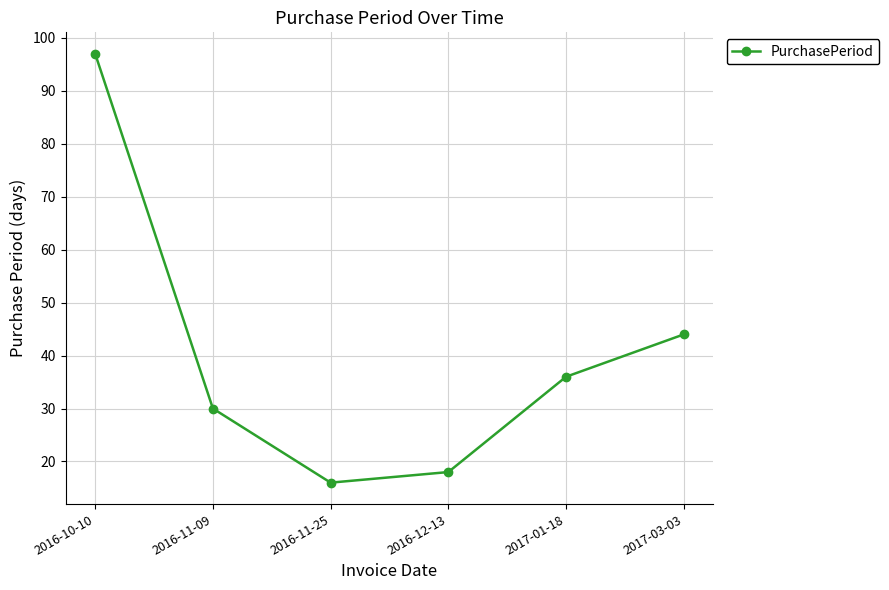

List the labels in order of value, largest first.

2016-10-10, 2017-03-03, 2017-01-18, 2016-11-09, 2016-12-13, 2016-11-25